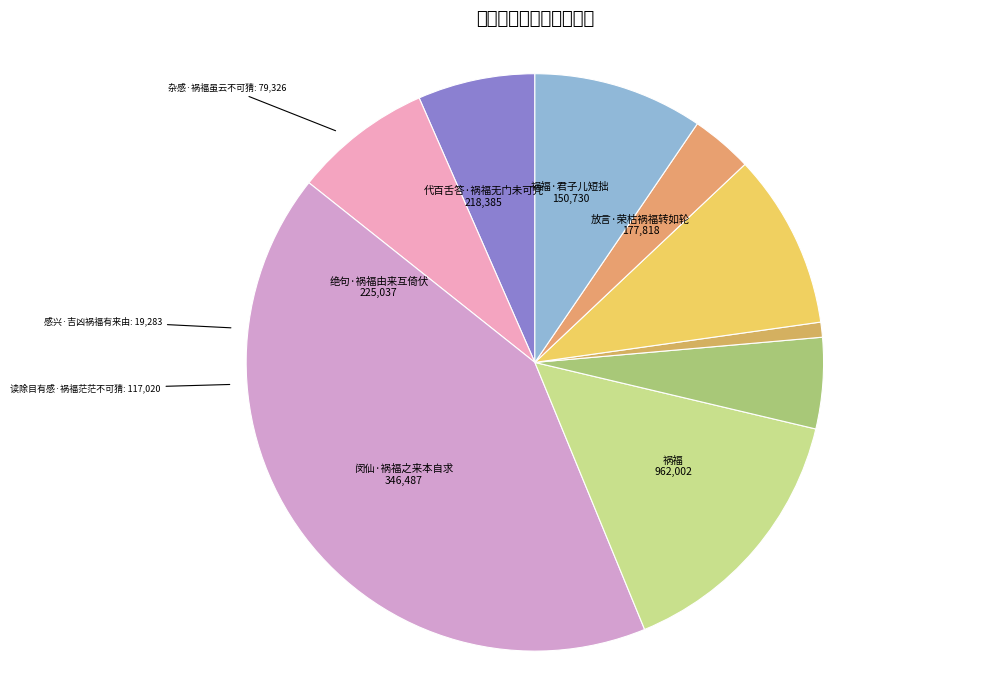

Which slice is the smallest?

感兴·吉凶祸福有来由